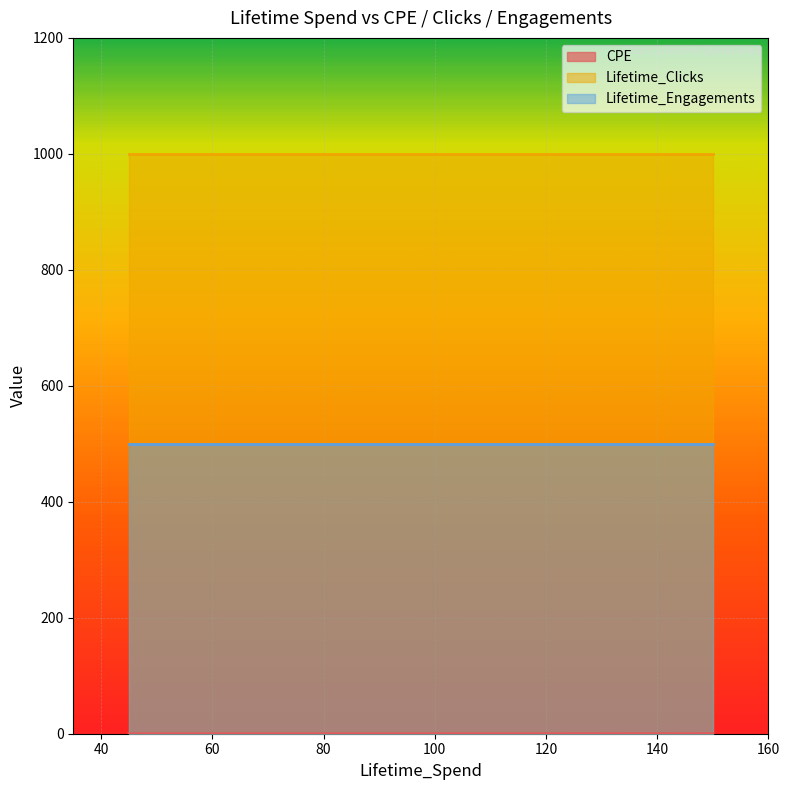

True or false: Lifetime_Engagements has a value of 129.2 at 100.

False